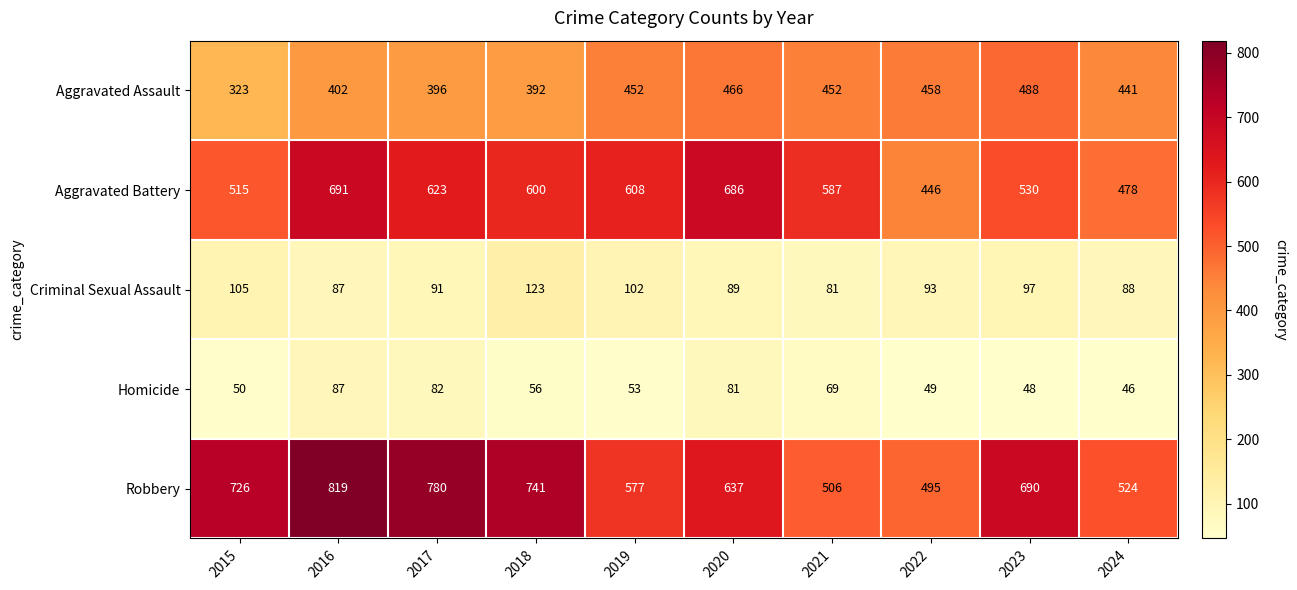

Which category has the lowest value across all series?

2024